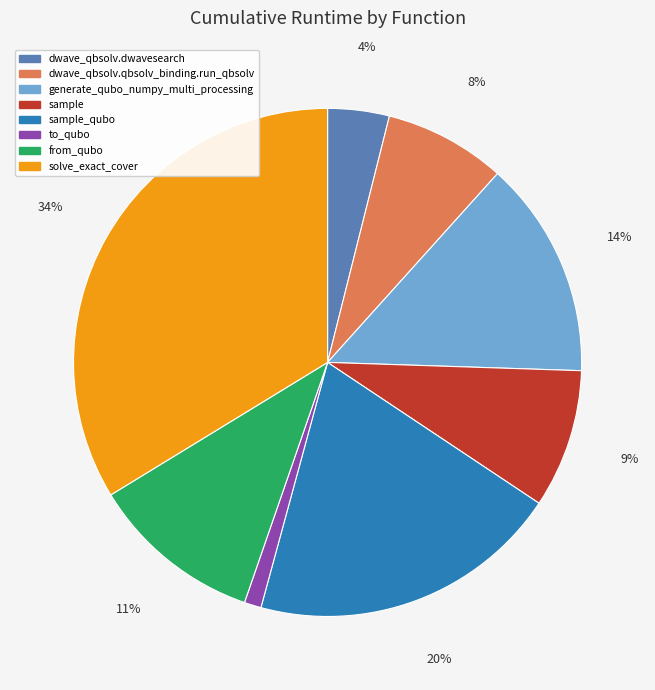

To the nearest percent, what is the average slice percentage?

12%